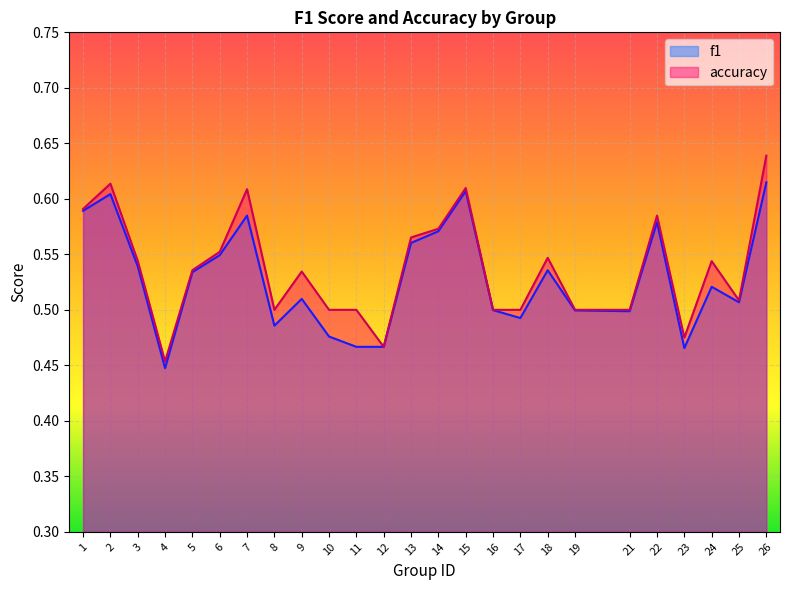

How many interior local valleys does the accuracy series have?

5